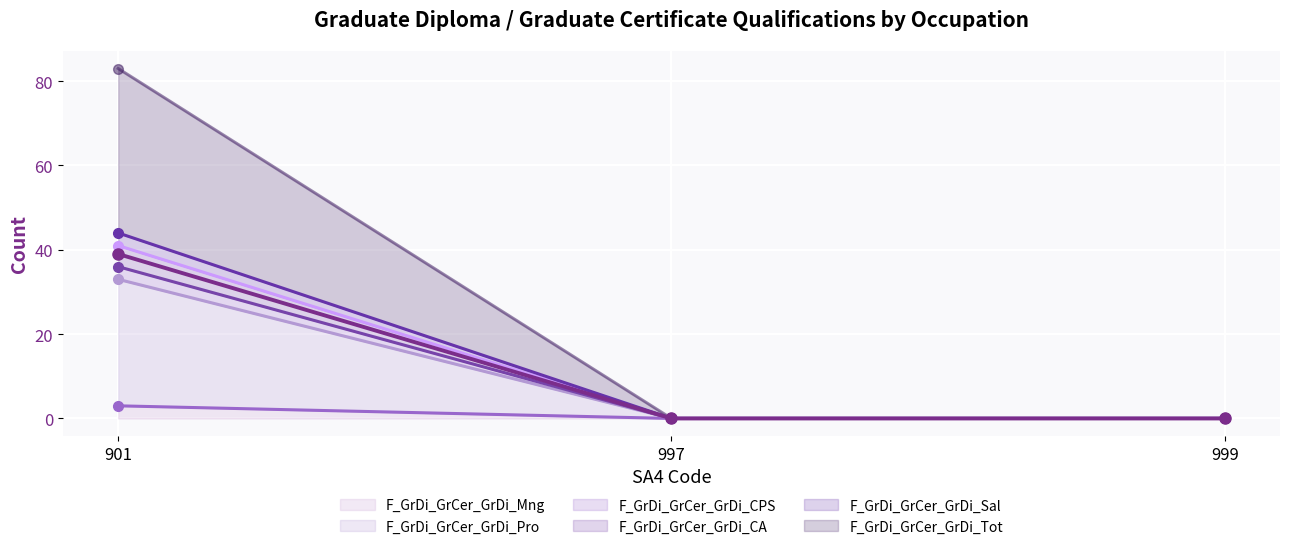

At 999, list the series in order from largest to smallest.

F_GrDi_GrCer_GrDi_Mng, F_GrDi_GrCer_GrDi_Pro, F_GrDi_GrCer_GrDi_CPS, F_GrDi_GrCer_GrDi_CA, F_GrDi_GrCer_GrDi_Sal, F_GrDi_GrCer_GrDi_Tot